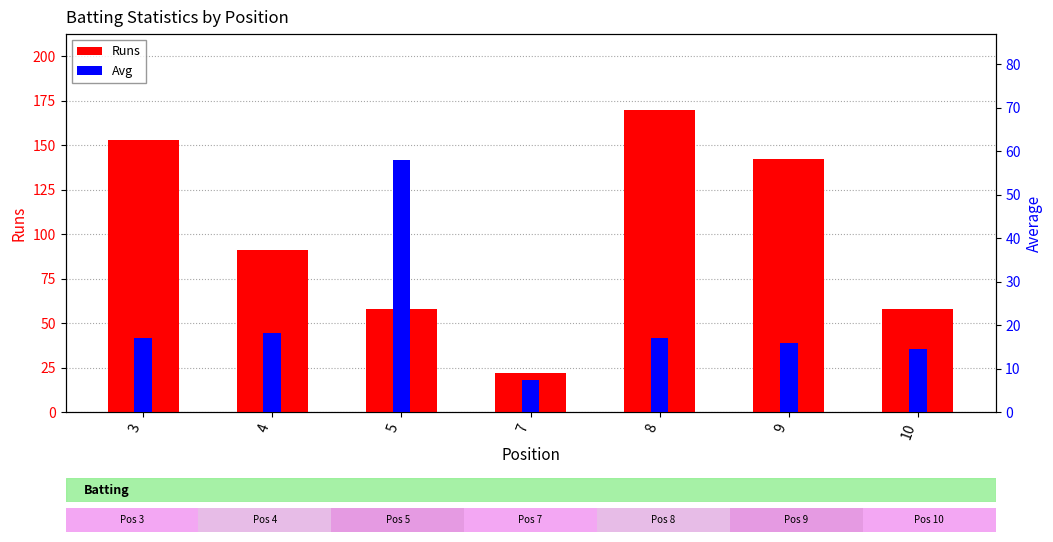

Is the value of Runs at 8 greater than the value of Avg at 5?

Yes